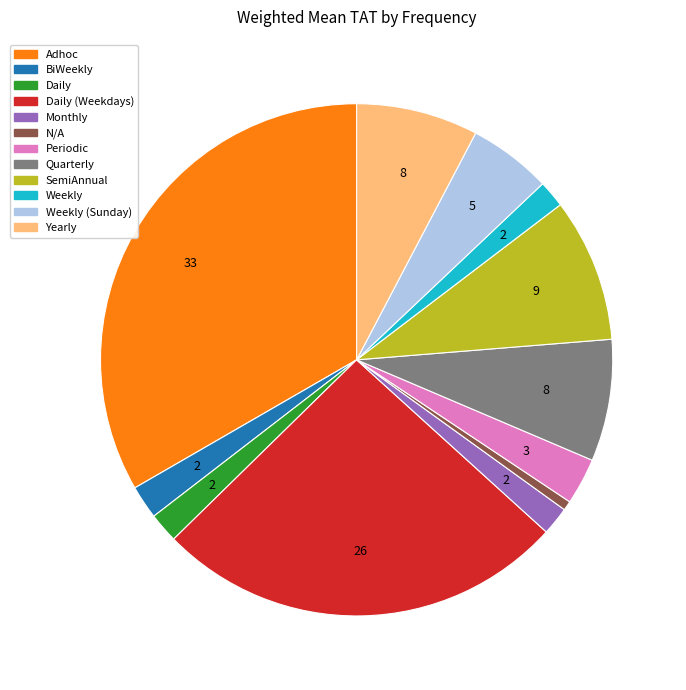

How many segments does this pie chart have?

12